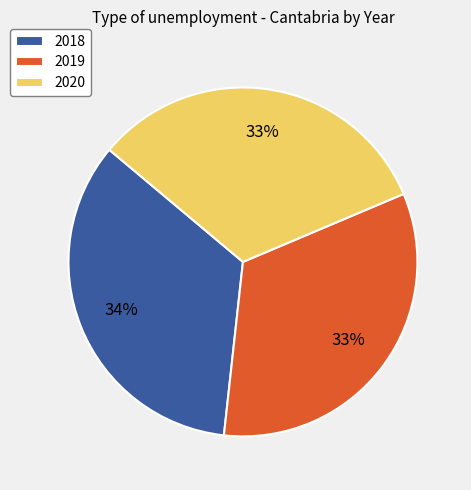

Approximately how many times larger is the value at 2019 compared to 2018?

1.0